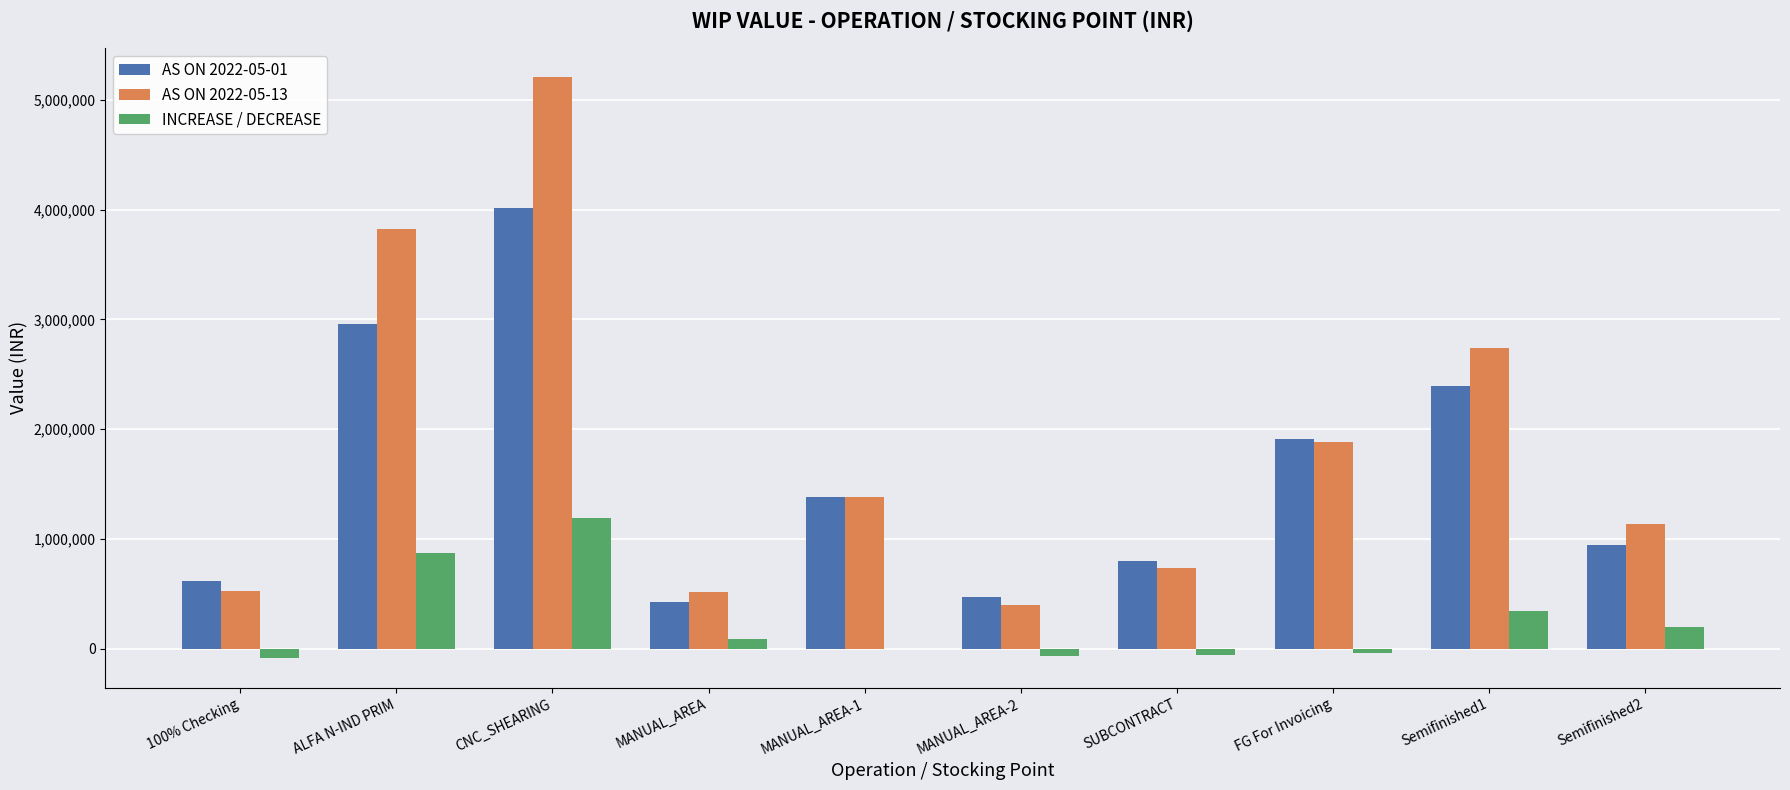

Which series has the largest total across all categories?

AS ON 2022-05-13